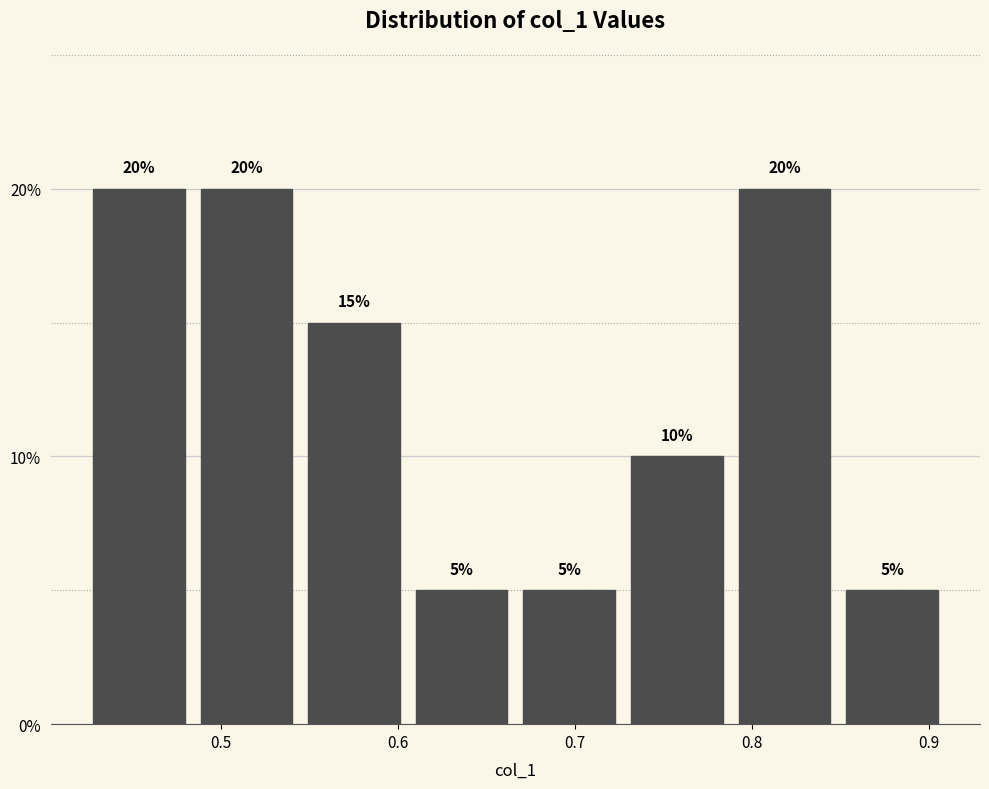

Reading left to right, transcribe this chart: for each bar, give the range it covers on the x-axis and its height. The bar edges are not printed on the chart, so give them approximately, as read against the axis.

0.42 to 0.48: 20
0.48 to 0.54: 20
0.54 to 0.61: 15
0.61 to 0.67: 5
0.67 to 0.73: 5
0.73 to 0.79: 10
0.79 to 0.85: 20
0.85 to 0.91: 5